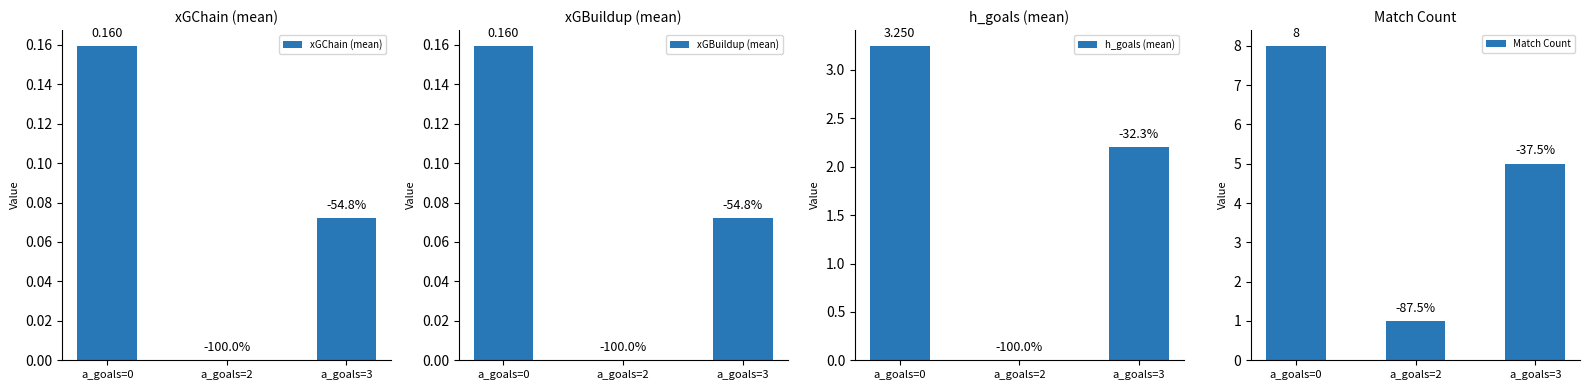

Count the number of categories in the chart.

3